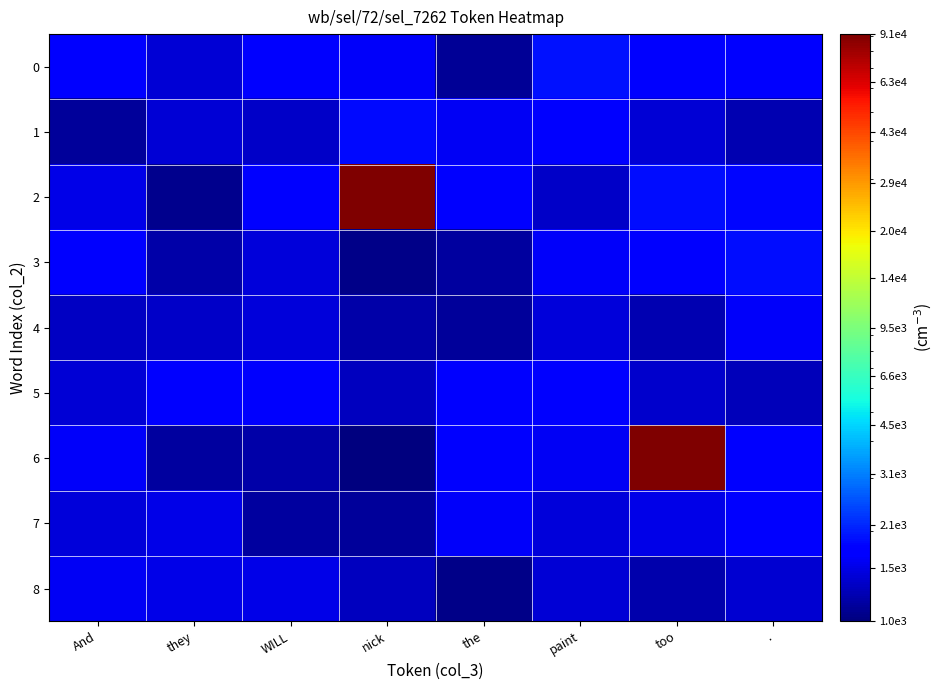

Rank the series at And from highest to lowest value.

3, 0, 6, 8, 2, 7, 5, 4, 1